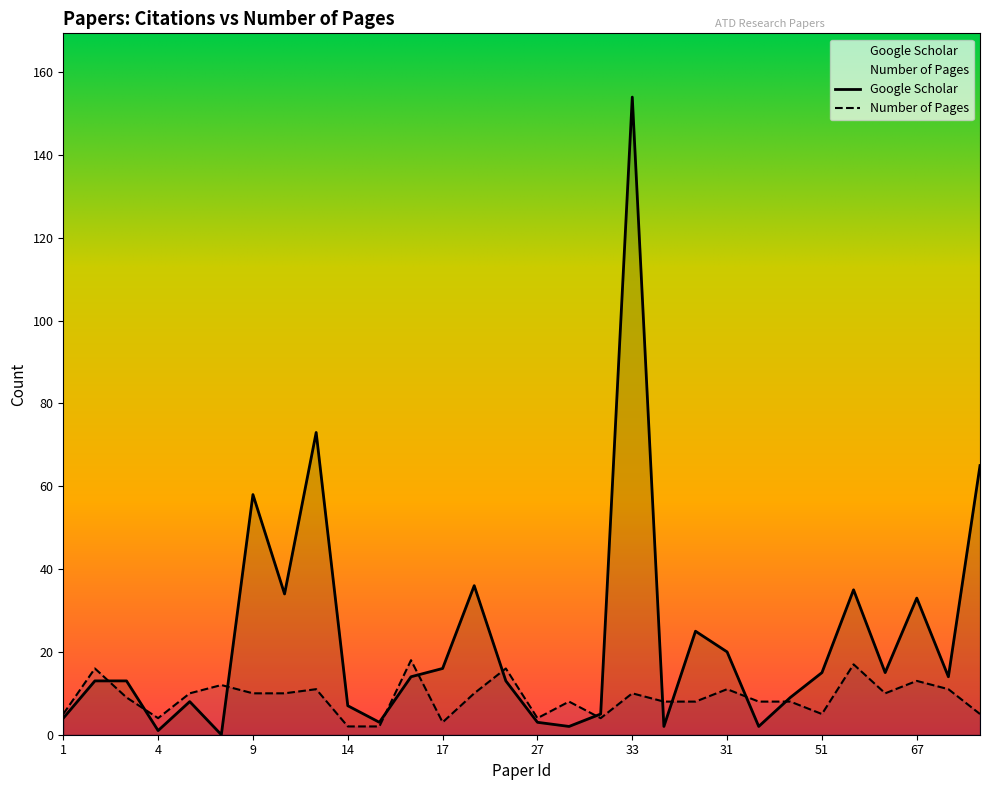

Reading right to left, transcribe all the data shown in this chart.

Google Scholar: 35=65	66=14	67=33	63=15	52=35	51=15	43=9	44=2	31=20	28=25	26=2	33=154	38=5	30=2	27=3	22=13	21=36	17=16	16=14	15=3	14=7	13=73	10=34	9=58	7=0	5=8	4=1	3=13	2=13	1=4
Number of Pages: 35=5	66=11	67=13	63=10	52=17	51=5	43=8	44=8	31=11	28=8	26=8	33=10	38=4	30=8	27=4	22=16	21=10	17=3	16=18	15=2	14=2	13=11	10=10	9=10	7=12	5=10	4=4	3=9	2=16	1=5